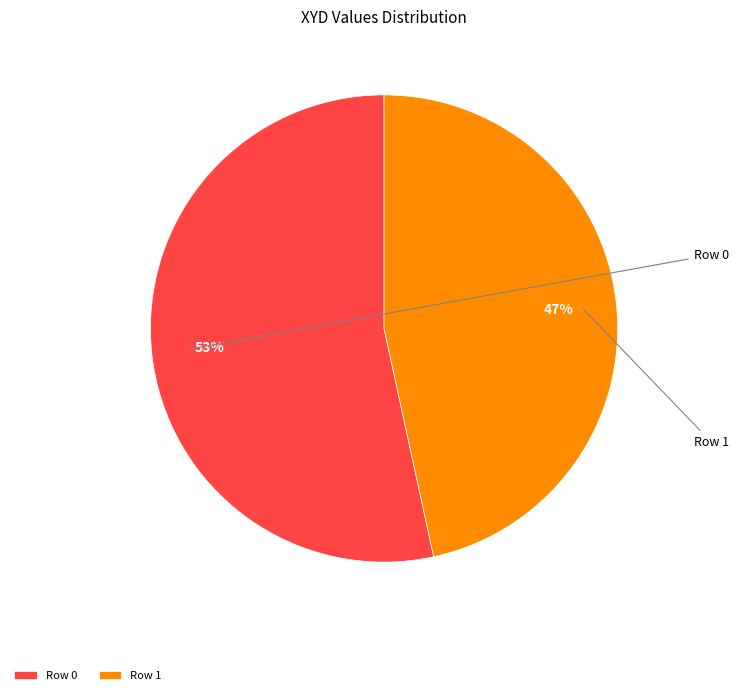

True or false: Row 1 accounts for 47% of the total.

True